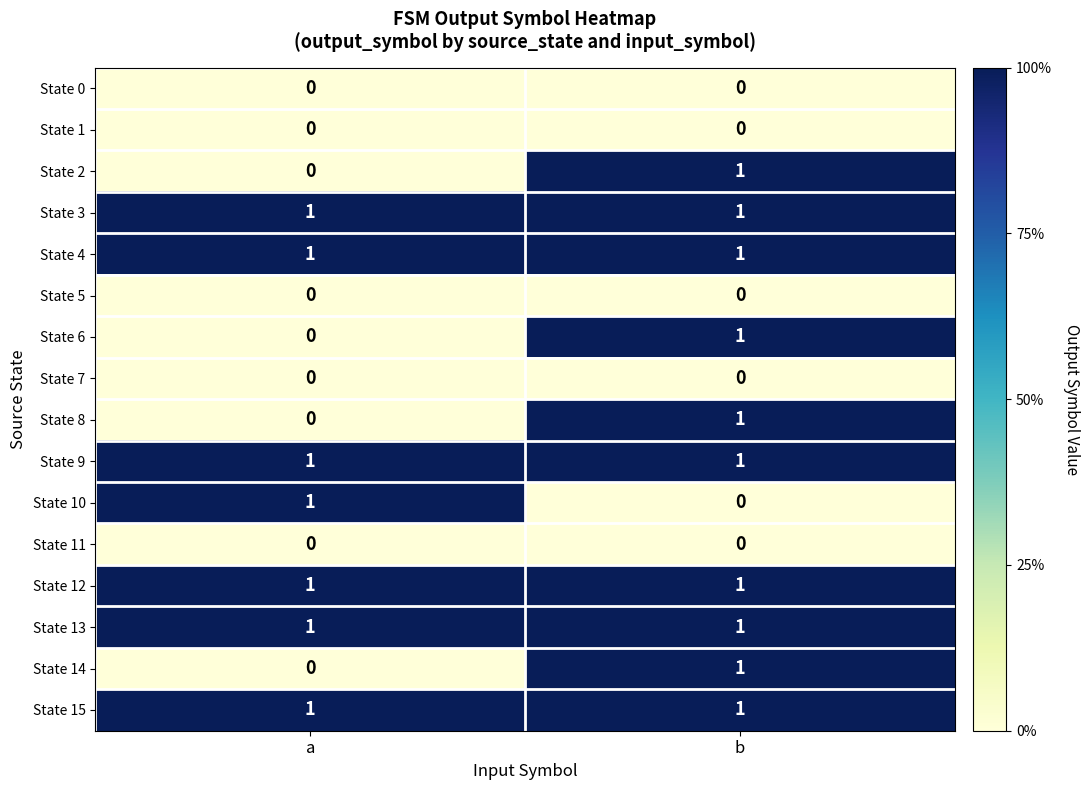

List the labels in order of State 14 value, largest first.

b, a